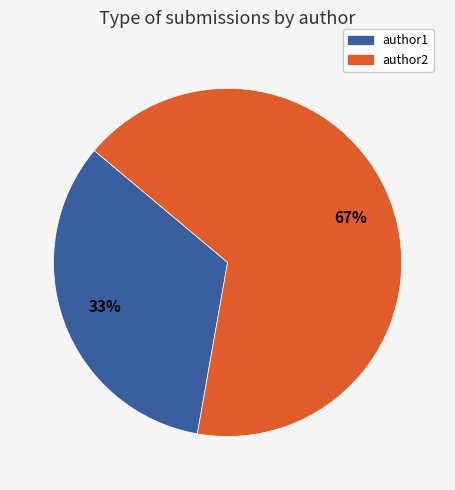

Rank the categories by value from lowest to highest.

author1, author2